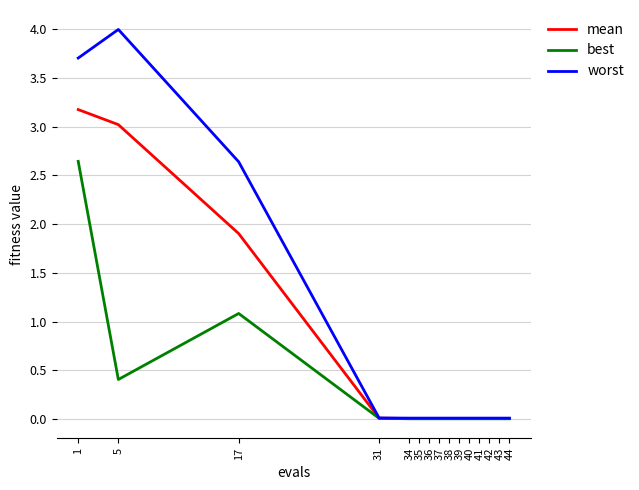

Rank the series by their maximum value, from highest to lowest.

worst, mean, best